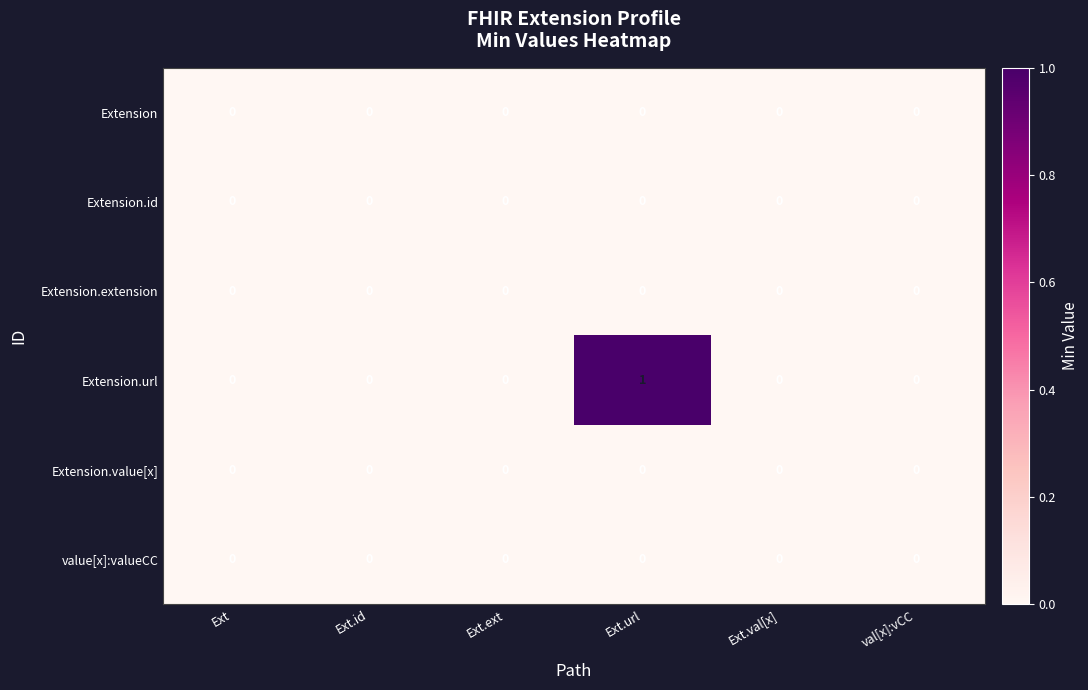

What is the greatest value displayed?

1